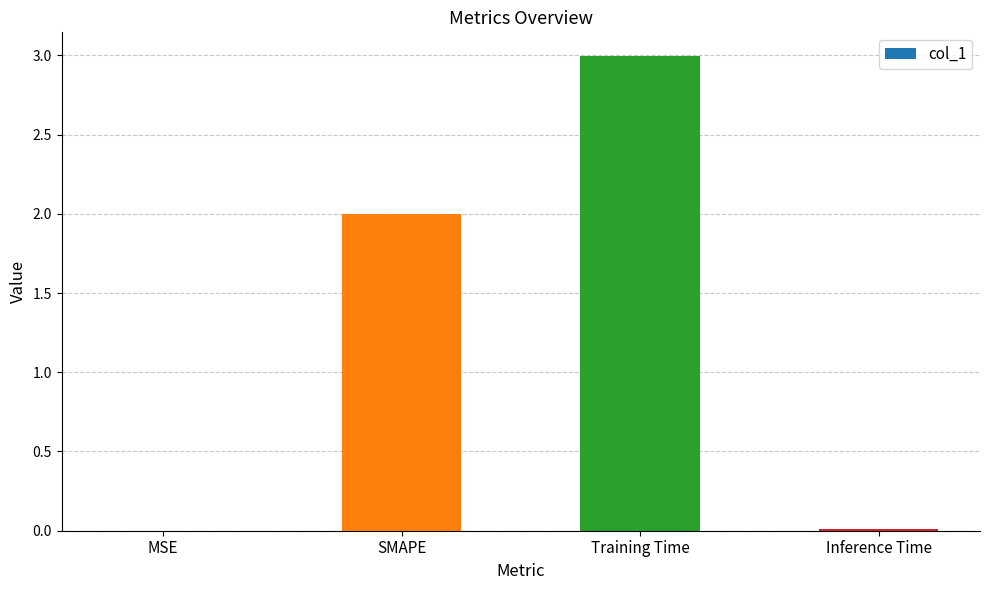

Count the number of data series in this chart.

1